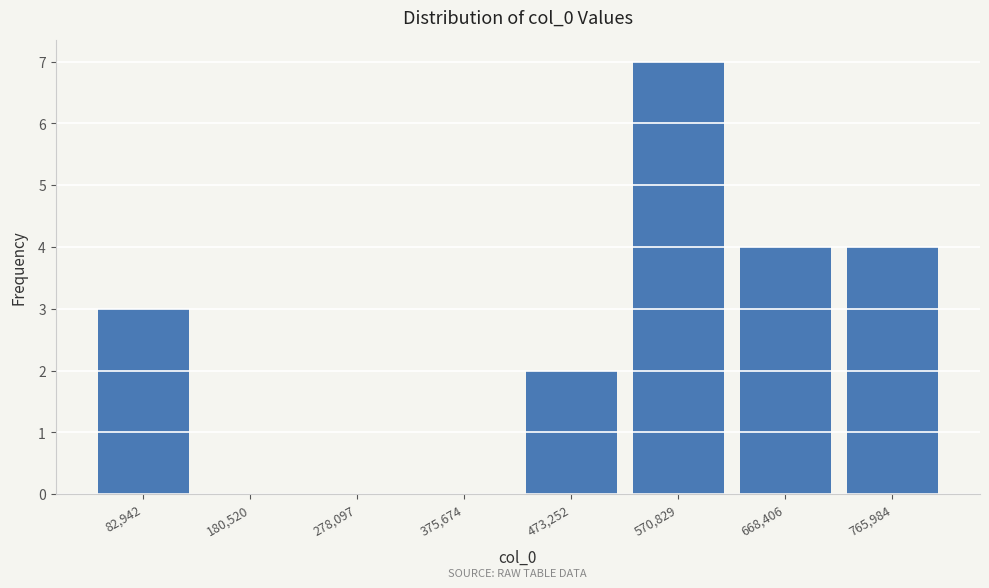

Reading left to right, list every bar in this chart as the range it spans on the x-axis followed by its height. Neither the bar edges nor the heights are printed on the chart, so give them approximately, as read against the axes.

30000 to 130000: 3
130000 to 230000: 0
230000 to 330000: 0
330000 to 420000: 0
420000 to 520000: 2
520000 to 620000: 7
620000 to 720000: 4
720000 to 810000: 4